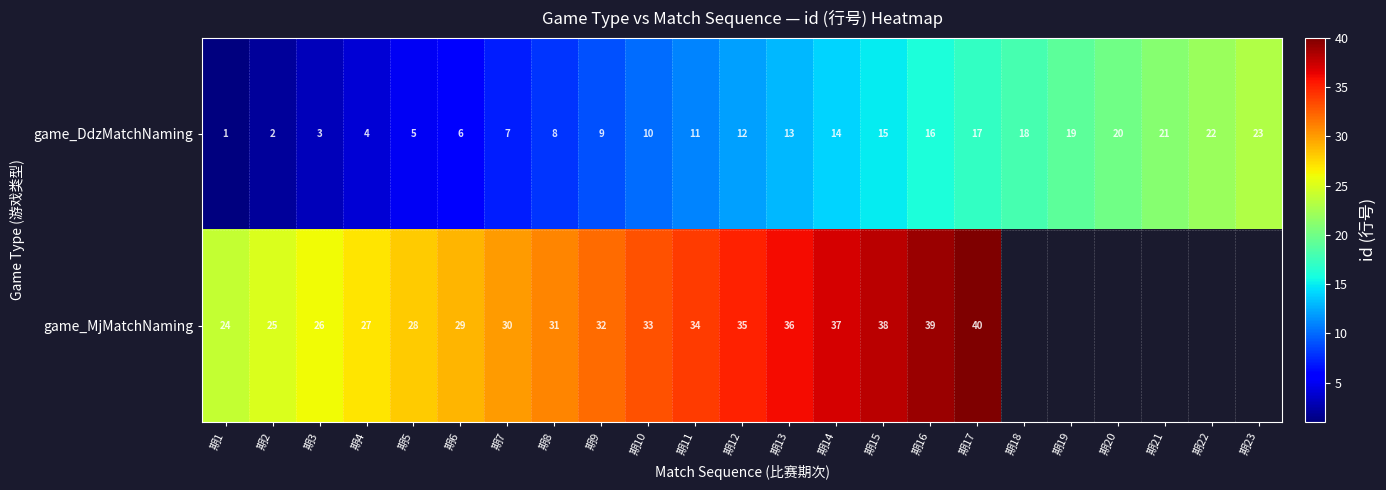

True or false: game_MjMatchNaming has a value of 18 at 期3.

False